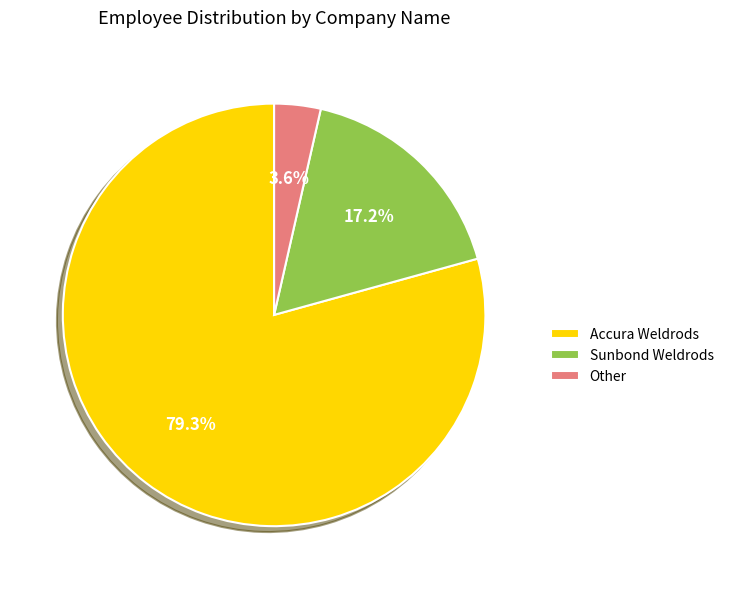

Is Other the majority of the pie?

No